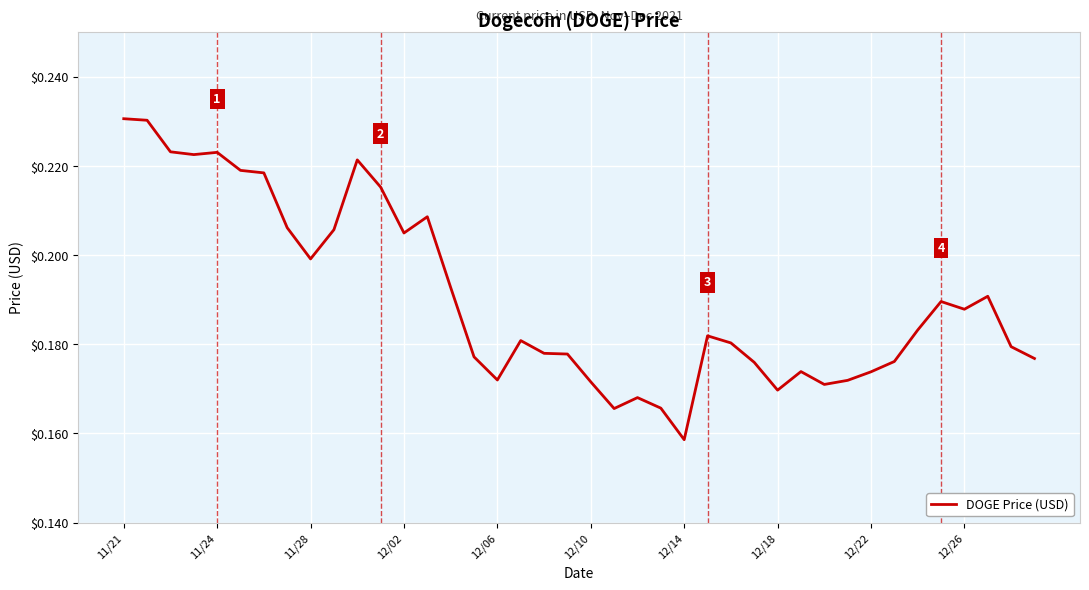

What is the smallest value displayed?

0.2